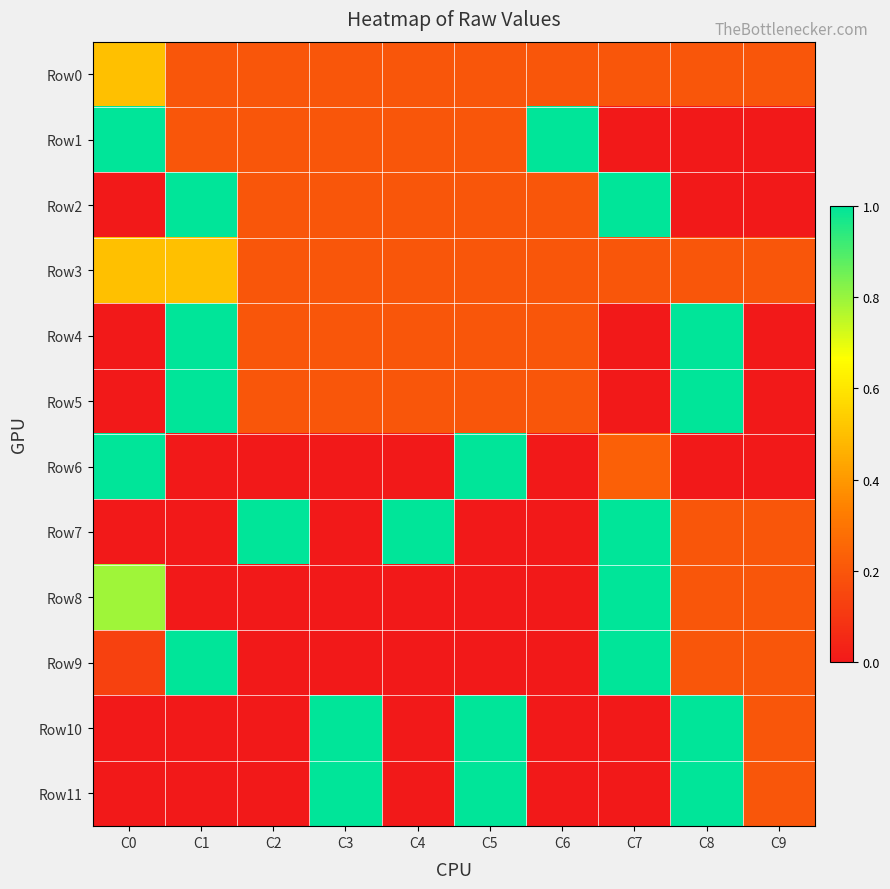

Which has a higher value, C0 or C1?

C0